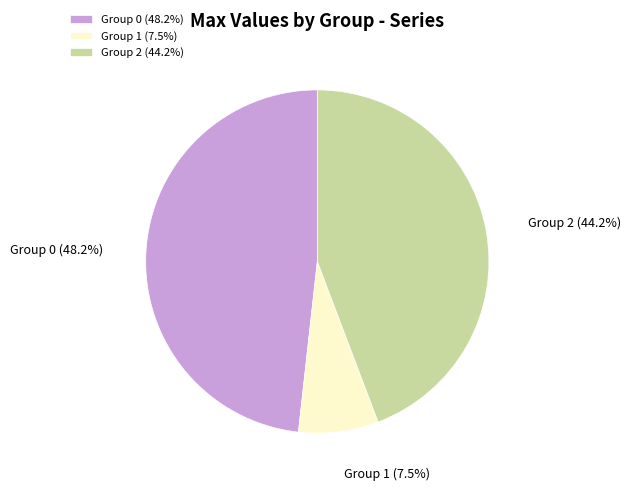

How many slices are in this pie chart?

3